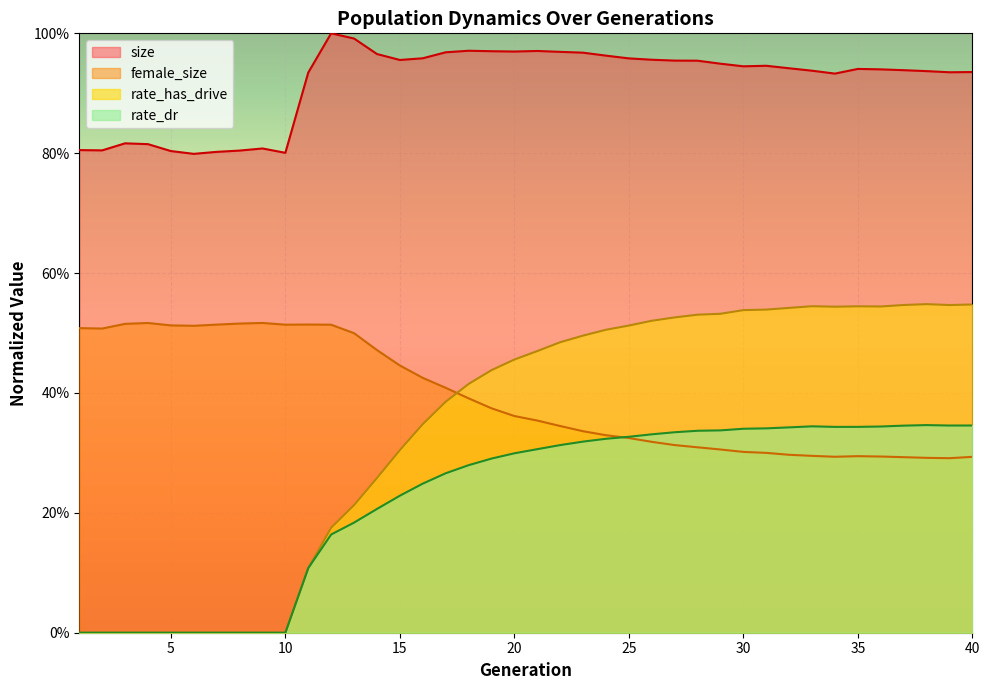

List the labels in order of size value, smallest first.

6, 10, 7, 5, 8, 2, 1, 9, 4, 3, 34, 11, 39, 40, 38, 33, 37, 36, 35, 32, 30, 31, 29, 28, 27, 15, 26, 25, 16, 24, 14, 23, 17, 22, 20, 19, 21, 18, 13, 12